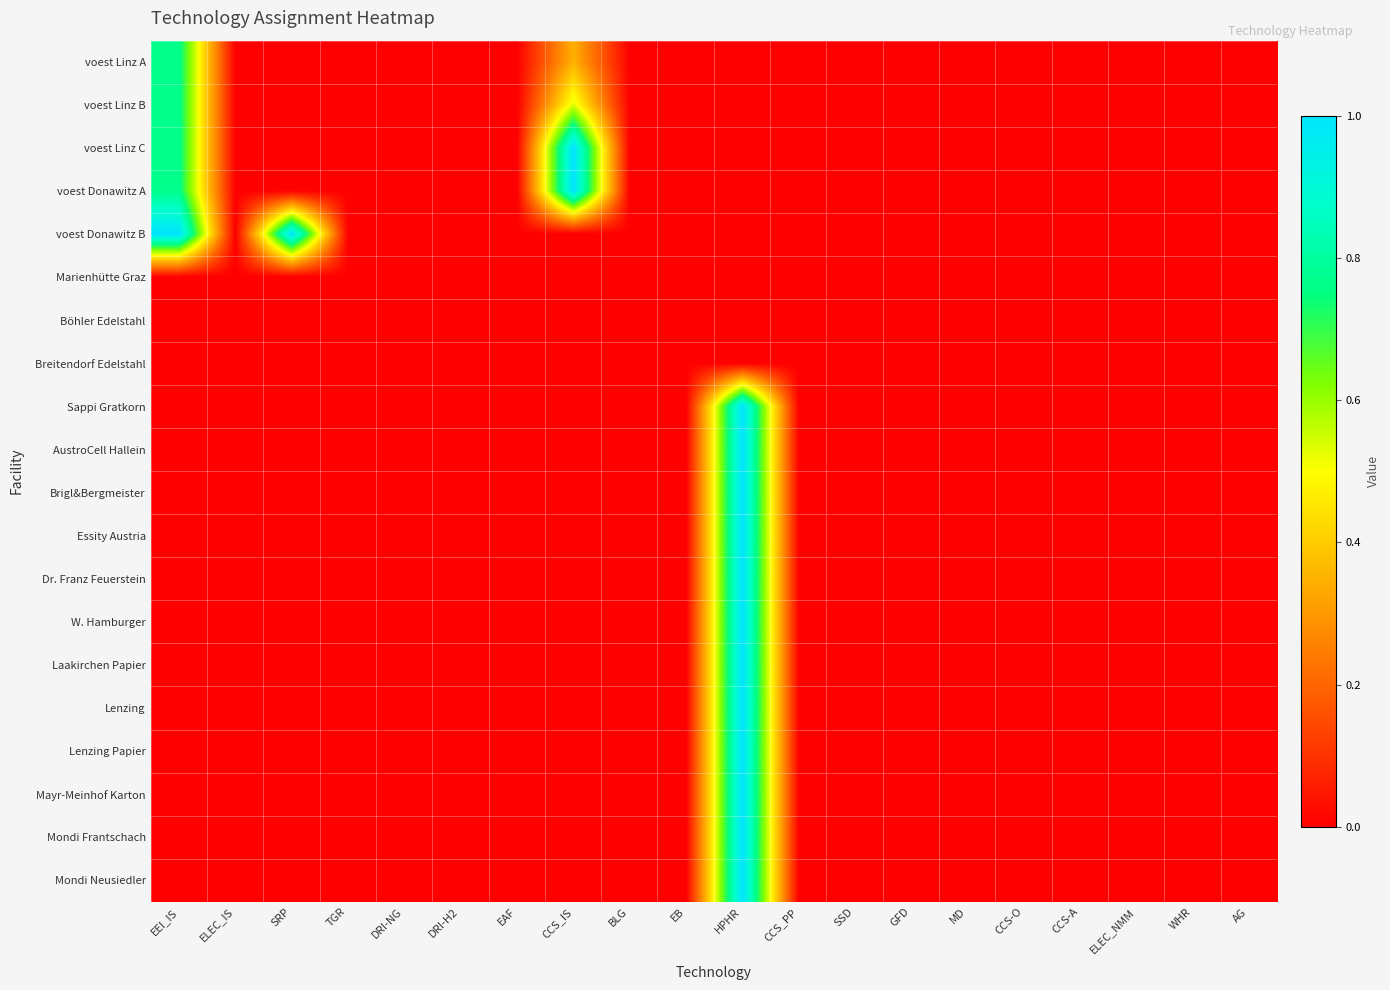

Reading left to right, what are all the values shown in this chart?

voest Linz A: EEI_IS=0.8	ELEC_IS=0.0	SRP=0.0	TGR=0.0	DRI-NG=0.0	DRI-H2=0.0	EAF=0.0	CCS_IS=0.3	BLG=0.0	EB=0.0	HPHR=0.0	CCS_PP=0.0	SSD=0.0	GFD=0.0	MD=0.0	CCS-O=0.0	CCS-A=0.0	ELEC_NMM=0.0	WHR=0.0	AG=0.0
voest Linz B: EEI_IS=0.8	ELEC_IS=0.0	SRP=0.0	TGR=0.0	DRI-NG=0.0	DRI-H2=0.0	EAF=0.0	CCS_IS=0.5	BLG=0.0	EB=0.0	HPHR=0.0	CCS_PP=0.0	SSD=0.0	GFD=0.0	MD=0.0	CCS-O=0.0	CCS-A=0.0	ELEC_NMM=0.0	WHR=0.0	AG=0.0
voest Linz C: EEI_IS=0.8	ELEC_IS=0.0	SRP=0.0	TGR=0.0	DRI-NG=0.0	DRI-H2=0.0	EAF=0.0	CCS_IS=1.0	BLG=0.0	EB=0.0	HPHR=0.0	CCS_PP=0.0	SSD=0.0	GFD=0.0	MD=0.0	CCS-O=0.0	CCS-A=0.0	ELEC_NMM=0.0	WHR=0.0	AG=0.0
voest Donawitz A: EEI_IS=0.8	ELEC_IS=0.0	SRP=0.0	TGR=0.0	DRI-NG=0.0	DRI-H2=0.0	EAF=0.0	CCS_IS=1.0	BLG=0.0	EB=0.0	HPHR=0.0	CCS_PP=0.0	SSD=0.0	GFD=0.0	MD=0.0	CCS-O=0.0	CCS-A=0.0	ELEC_NMM=0.0	WHR=0.0	AG=0.0
voest Donawitz B: EEI_IS=1.0	ELEC_IS=0.0	SRP=1.0	TGR=0.0	DRI-NG=0.0	DRI-H2=0.0	EAF=0.0	CCS_IS=0.0	BLG=0.0	EB=0.0	HPHR=0.0	CCS_PP=0.0	SSD=0.0	GFD=0.0	MD=0.0	CCS-O=0.0	CCS-A=0.0	ELEC_NMM=0.0	WHR=0.0	AG=0.0
Marienhütte Graz: EEI_IS=0.0	ELEC_IS=0.0	SRP=0.0	TGR=0.0	DRI-NG=0.0	DRI-H2=0.0	EAF=0.0	CCS_IS=0.0	BLG=0.0	EB=0.0	HPHR=0.0	CCS_PP=0.0	SSD=0.0	GFD=0.0	MD=0.0	CCS-O=0.0	CCS-A=0.0	ELEC_NMM=0.0	WHR=0.0	AG=0.0
Böhler Edelstahl: EEI_IS=0.0	ELEC_IS=0.0	SRP=0.0	TGR=0.0	DRI-NG=0.0	DRI-H2=0.0	EAF=0.0	CCS_IS=0.0	BLG=0.0	EB=0.0	HPHR=0.0	CCS_PP=0.0	SSD=0.0	GFD=0.0	MD=0.0	CCS-O=0.0	CCS-A=0.0	ELEC_NMM=0.0	WHR=0.0	AG=0.0
Breitendorf Edelstahl: EEI_IS=0.0	ELEC_IS=0.0	SRP=0.0	TGR=0.0	DRI-NG=0.0	DRI-H2=0.0	EAF=0.0	CCS_IS=0.0	BLG=0.0	EB=0.0	HPHR=0.0	CCS_PP=0.0	SSD=0.0	GFD=0.0	MD=0.0	CCS-O=0.0	CCS-A=0.0	ELEC_NMM=0.0	WHR=0.0	AG=0.0
Sappi Gratkorn: EEI_IS=0.0	ELEC_IS=0.0	SRP=0.0	TGR=0.0	DRI-NG=0.0	DRI-H2=0.0	EAF=0.0	CCS_IS=0.0	BLG=0.0	EB=0.0	HPHR=1.0	CCS_PP=0.0	SSD=0.0	GFD=0.0	MD=0.0	CCS-O=0.0	CCS-A=0.0	ELEC_NMM=0.0	WHR=0.0	AG=0.0
AustroCell Hallein: EEI_IS=0.0	ELEC_IS=0.0	SRP=0.0	TGR=0.0	DRI-NG=0.0	DRI-H2=0.0	EAF=0.0	CCS_IS=0.0	BLG=0.0	EB=0.0	HPHR=1.0	CCS_PP=0.0	SSD=0.0	GFD=0.0	MD=0.0	CCS-O=0.0	CCS-A=0.0	ELEC_NMM=0.0	WHR=0.0	AG=0.0
Brigl&Bergmeister: EEI_IS=0.0	ELEC_IS=0.0	SRP=0.0	TGR=0.0	DRI-NG=0.0	DRI-H2=0.0	EAF=0.0	CCS_IS=0.0	BLG=0.0	EB=0.0	HPHR=1.0	CCS_PP=0.0	SSD=0.0	GFD=0.0	MD=0.0	CCS-O=0.0	CCS-A=0.0	ELEC_NMM=0.0	WHR=0.0	AG=0.0
Essity Austria: EEI_IS=0.0	ELEC_IS=0.0	SRP=0.0	TGR=0.0	DRI-NG=0.0	DRI-H2=0.0	EAF=0.0	CCS_IS=0.0	BLG=0.0	EB=0.0	HPHR=1.0	CCS_PP=0.0	SSD=0.0	GFD=0.0	MD=0.0	CCS-O=0.0	CCS-A=0.0	ELEC_NMM=0.0	WHR=0.0	AG=0.0
Dr. Franz Feuerstein: EEI_IS=0.0	ELEC_IS=0.0	SRP=0.0	TGR=0.0	DRI-NG=0.0	DRI-H2=0.0	EAF=0.0	CCS_IS=0.0	BLG=0.0	EB=0.0	HPHR=1.0	CCS_PP=0.0	SSD=0.0	GFD=0.0	MD=0.0	CCS-O=0.0	CCS-A=0.0	ELEC_NMM=0.0	WHR=0.0	AG=0.0
W. Hamburger: EEI_IS=0.0	ELEC_IS=0.0	SRP=0.0	TGR=0.0	DRI-NG=0.0	DRI-H2=0.0	EAF=0.0	CCS_IS=0.0	BLG=0.0	EB=0.0	HPHR=1.0	CCS_PP=0.0	SSD=0.0	GFD=0.0	MD=0.0	CCS-O=0.0	CCS-A=0.0	ELEC_NMM=0.0	WHR=0.0	AG=0.0
Laakirchen Papier: EEI_IS=0.0	ELEC_IS=0.0	SRP=0.0	TGR=0.0	DRI-NG=0.0	DRI-H2=0.0	EAF=0.0	CCS_IS=0.0	BLG=0.0	EB=0.0	HPHR=1.0	CCS_PP=0.0	SSD=0.0	GFD=0.0	MD=0.0	CCS-O=0.0	CCS-A=0.0	ELEC_NMM=0.0	WHR=0.0	AG=0.0
Lenzing: EEI_IS=0.0	ELEC_IS=0.0	SRP=0.0	TGR=0.0	DRI-NG=0.0	DRI-H2=0.0	EAF=0.0	CCS_IS=0.0	BLG=0.0	EB=0.0	HPHR=1.0	CCS_PP=0.0	SSD=0.0	GFD=0.0	MD=0.0	CCS-O=0.0	CCS-A=0.0	ELEC_NMM=0.0	WHR=0.0	AG=0.0
Lenzing Papier: EEI_IS=0.0	ELEC_IS=0.0	SRP=0.0	TGR=0.0	DRI-NG=0.0	DRI-H2=0.0	EAF=0.0	CCS_IS=0.0	BLG=0.0	EB=0.0	HPHR=1.0	CCS_PP=0.0	SSD=0.0	GFD=0.0	MD=0.0	CCS-O=0.0	CCS-A=0.0	ELEC_NMM=0.0	WHR=0.0	AG=0.0
Mayr-Meinhof Karton: EEI_IS=0.0	ELEC_IS=0.0	SRP=0.0	TGR=0.0	DRI-NG=0.0	DRI-H2=0.0	EAF=0.0	CCS_IS=0.0	BLG=0.0	EB=0.0	HPHR=1.0	CCS_PP=0.0	SSD=0.0	GFD=0.0	MD=0.0	CCS-O=0.0	CCS-A=0.0	ELEC_NMM=0.0	WHR=0.0	AG=0.0
Mondi Frantschach: EEI_IS=0.0	ELEC_IS=0.0	SRP=0.0	TGR=0.0	DRI-NG=0.0	DRI-H2=0.0	EAF=0.0	CCS_IS=0.0	BLG=0.0	EB=0.0	HPHR=1.0	CCS_PP=0.0	SSD=0.0	GFD=0.0	MD=0.0	CCS-O=0.0	CCS-A=0.0	ELEC_NMM=0.0	WHR=0.0	AG=0.0
Mondi Neusiedler: EEI_IS=0.0	ELEC_IS=0.0	SRP=0.0	TGR=0.0	DRI-NG=0.0	DRI-H2=0.0	EAF=0.0	CCS_IS=0.0	BLG=0.0	EB=0.0	HPHR=1.0	CCS_PP=0.0	SSD=0.0	GFD=0.0	MD=0.0	CCS-O=0.0	CCS-A=0.0	ELEC_NMM=0.0	WHR=0.0	AG=0.0